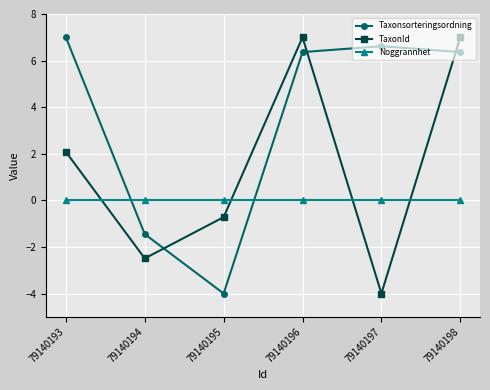

Rank the series at 79140193 from lowest to highest value.

Noggrannhet, TaxonId, Taxonsorteringsordning